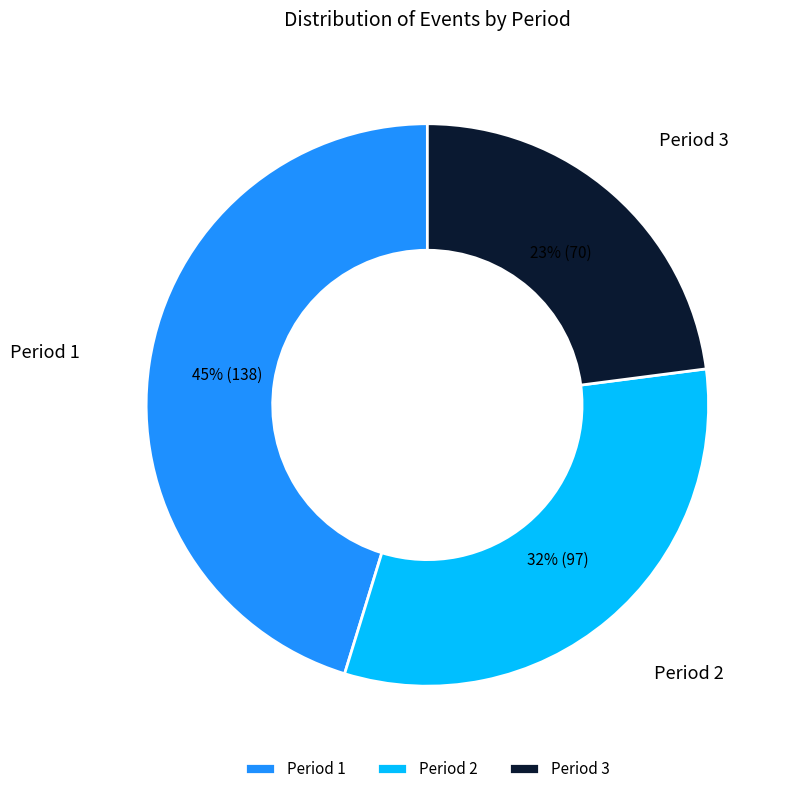

Rank the categories by value from lowest to highest.

Period 3, Period 2, Period 1